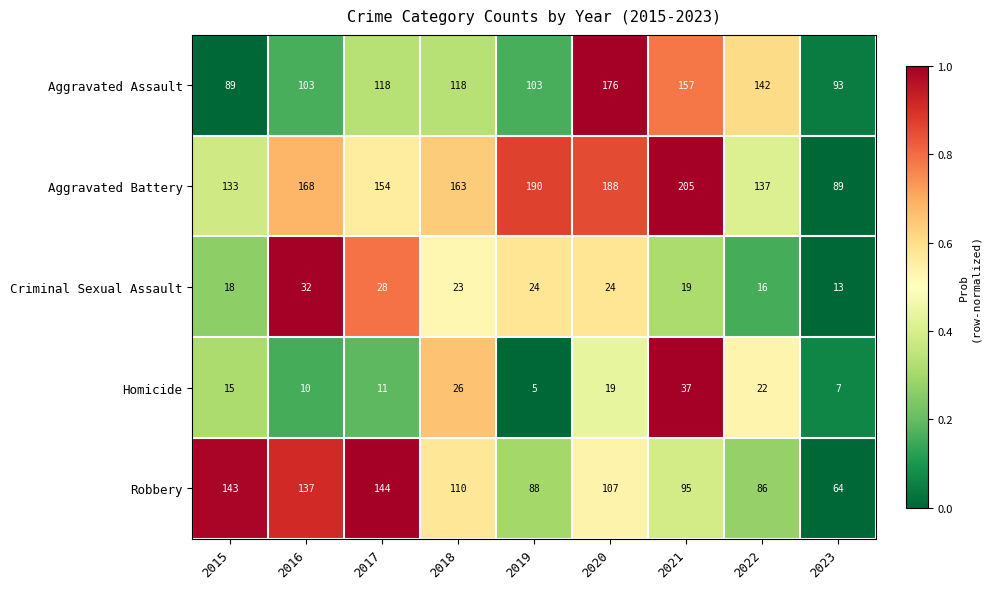

What is the total value across all series at 2022?

403